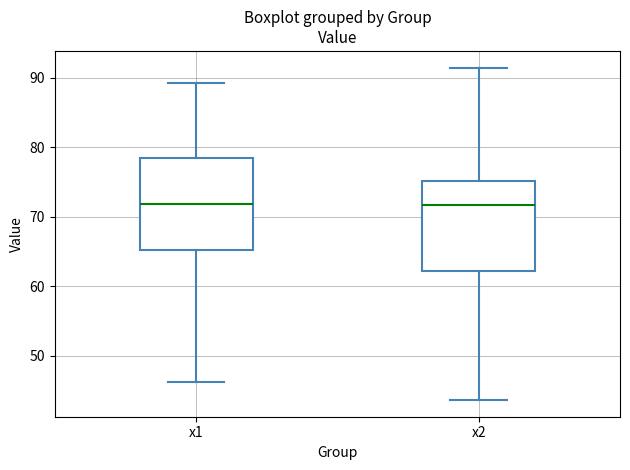

Reading left to right, read every box against the y-axis: the position of its median line, the range the box covers, and the ends of its whiskers. The values are not printed on the chart, so give them approximately, as read against the axis.

x1: median 72, box 65 to 78, whiskers 46 to 89
x2: median 72, box 62 to 75, whiskers 44 to 91